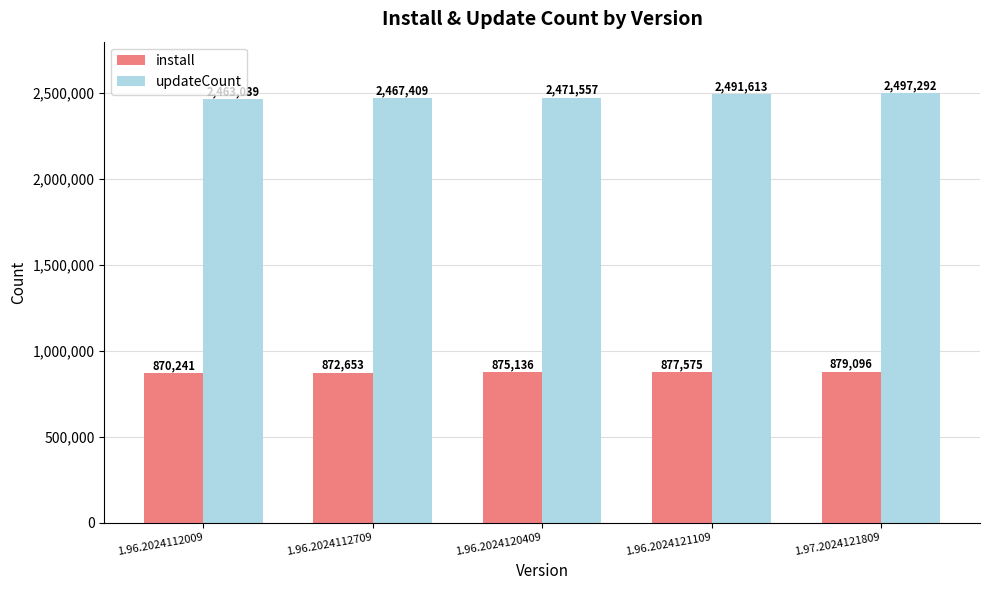

What is the total value across all series at 1.97.2024121809?

3376388